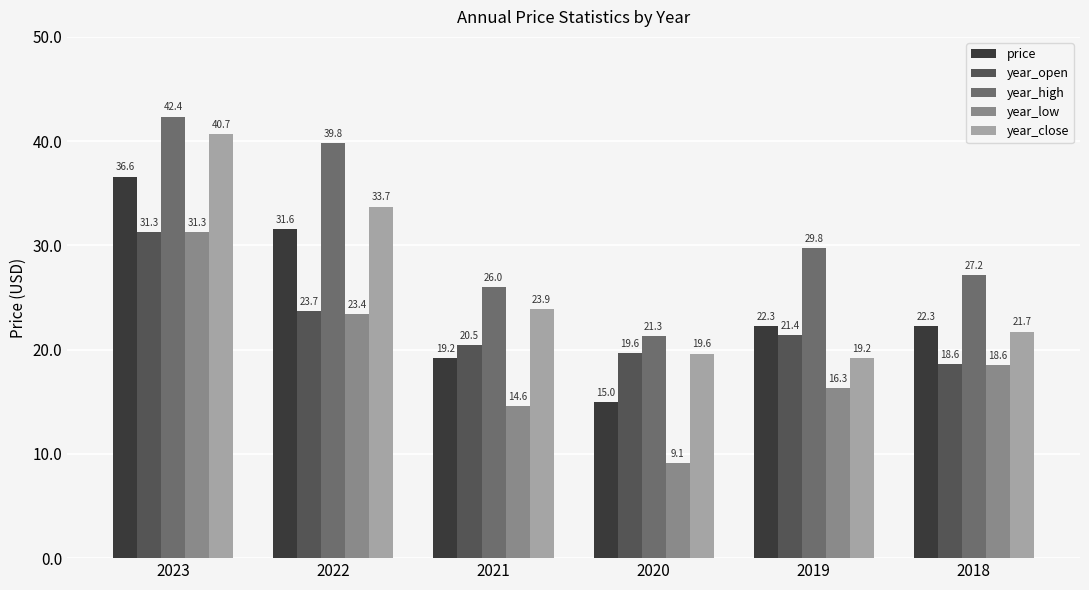

What is the difference between the year_close values at 2018 and 2023?

19.0